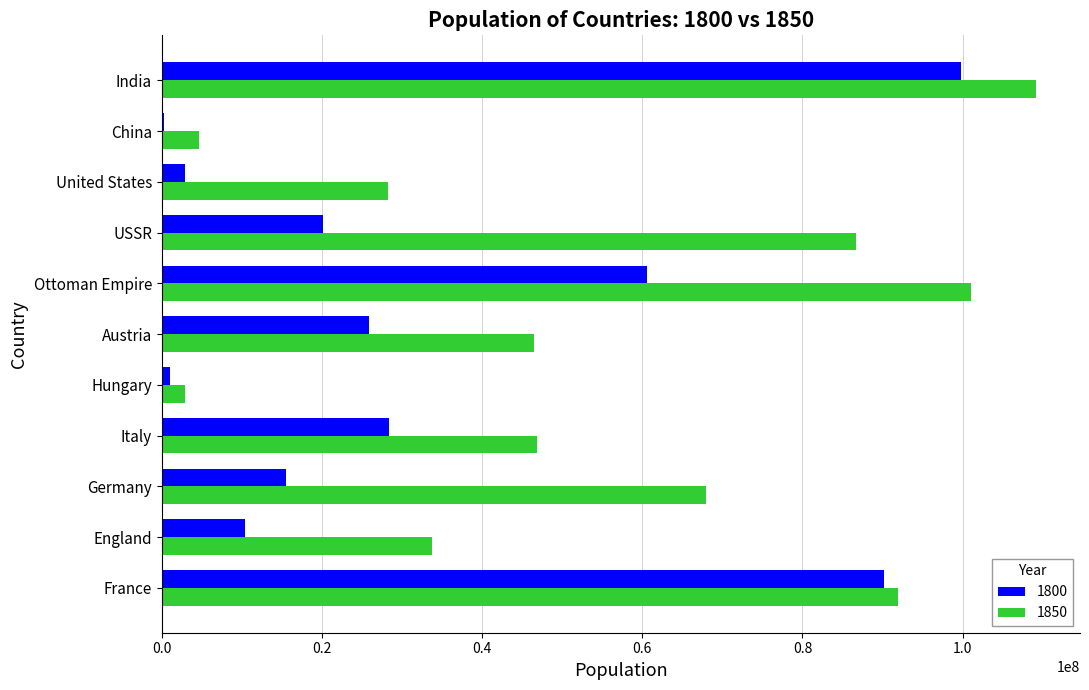

Which label corresponds to the largest value in the chart?

India